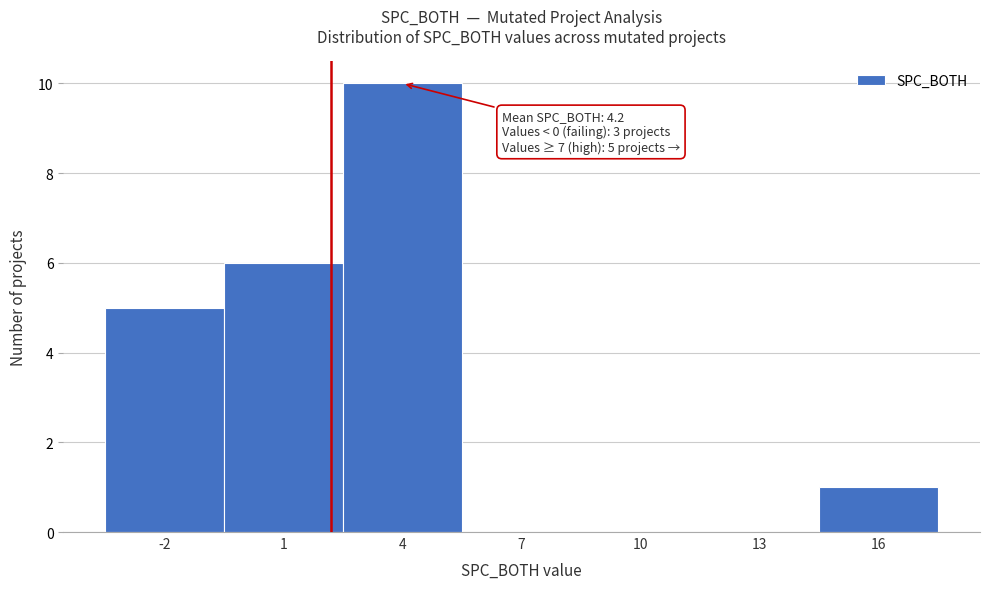

Reading left to right, what are all the values shown in this chart?

-2=5	1=6	4=10	7=0	10=0	13=0	16=1